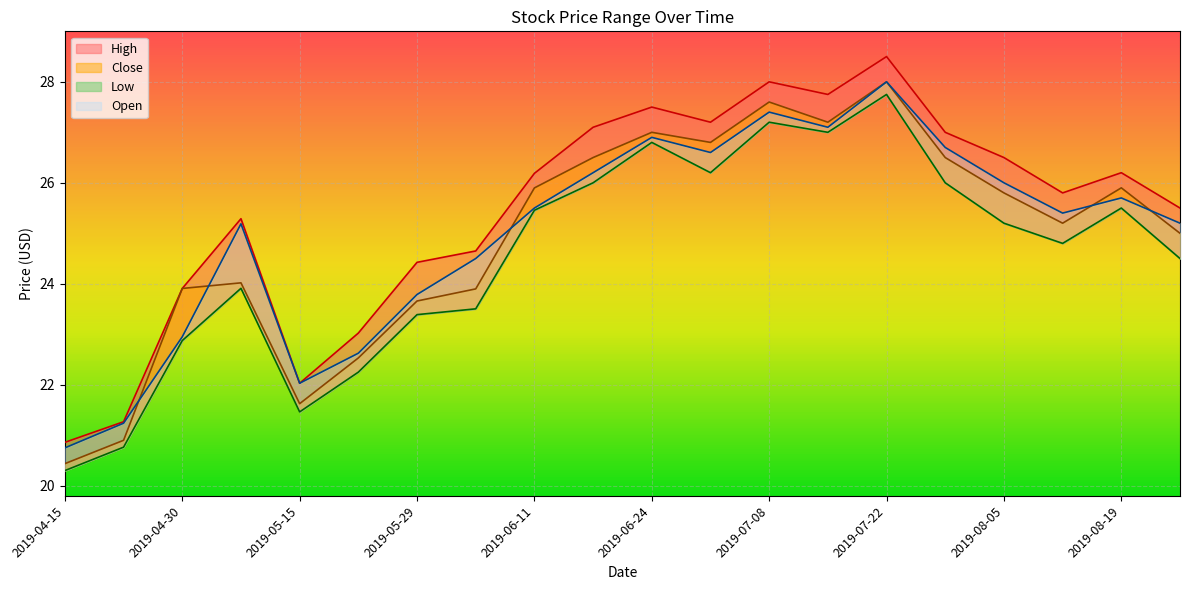

What is the average value of the Low series?

24.5